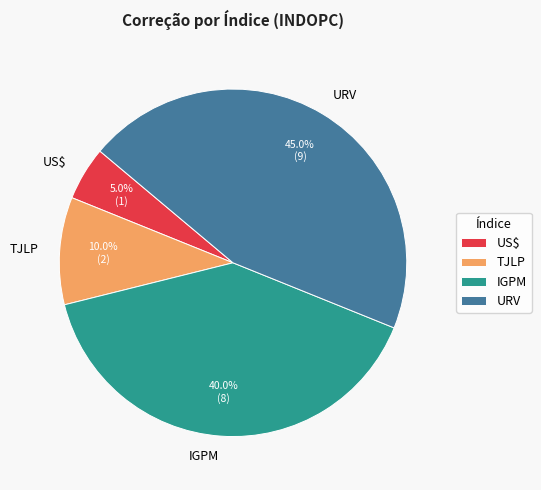

Is there a majority slice in this chart?

No